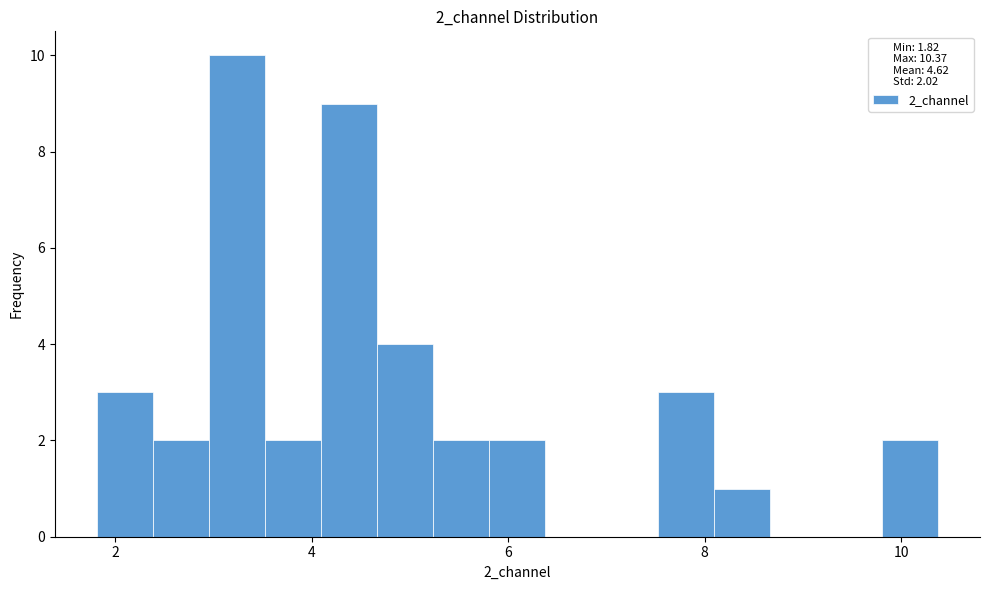

Read against the x-axis, roughly where is the centre of the tallest bar?

3.2